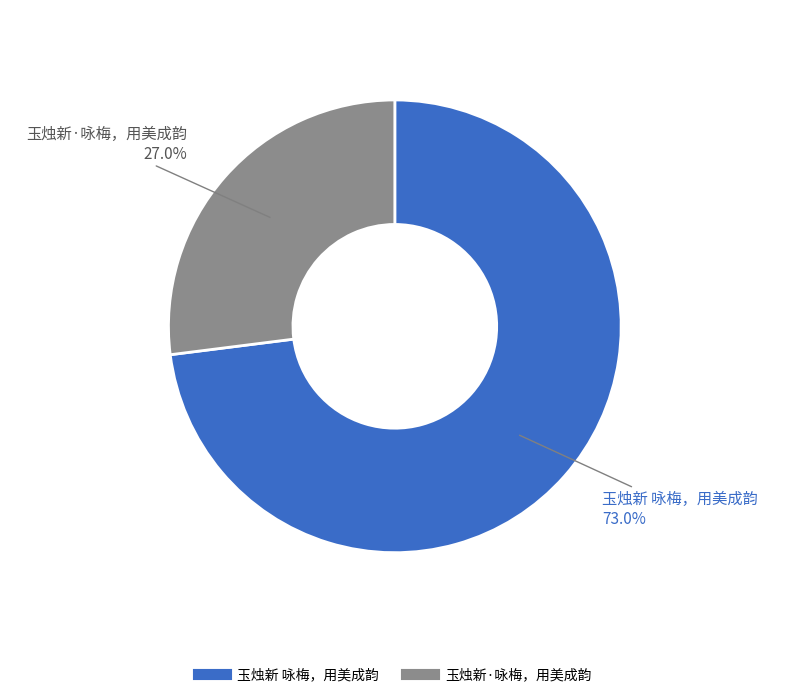

What is the majority slice?

玉烛新 咏梅，用美成韵